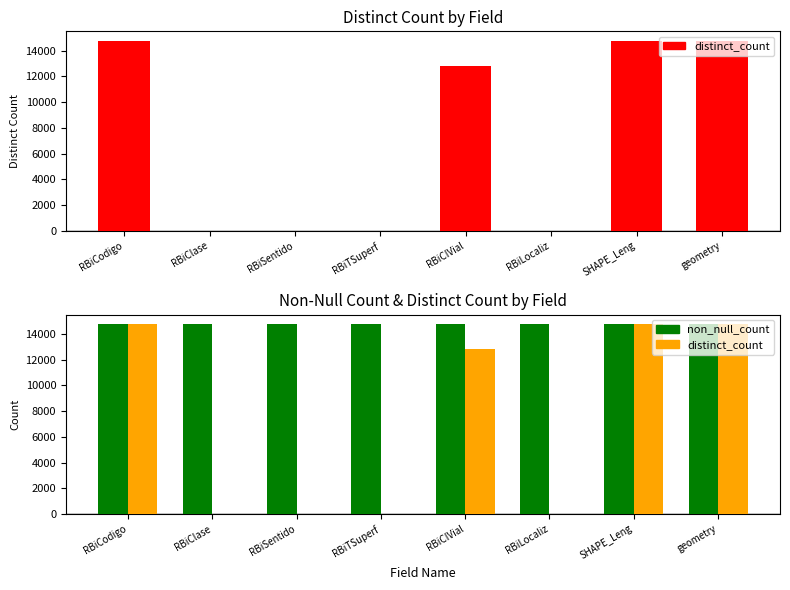

What is the maximum value shown in the chart?

14766